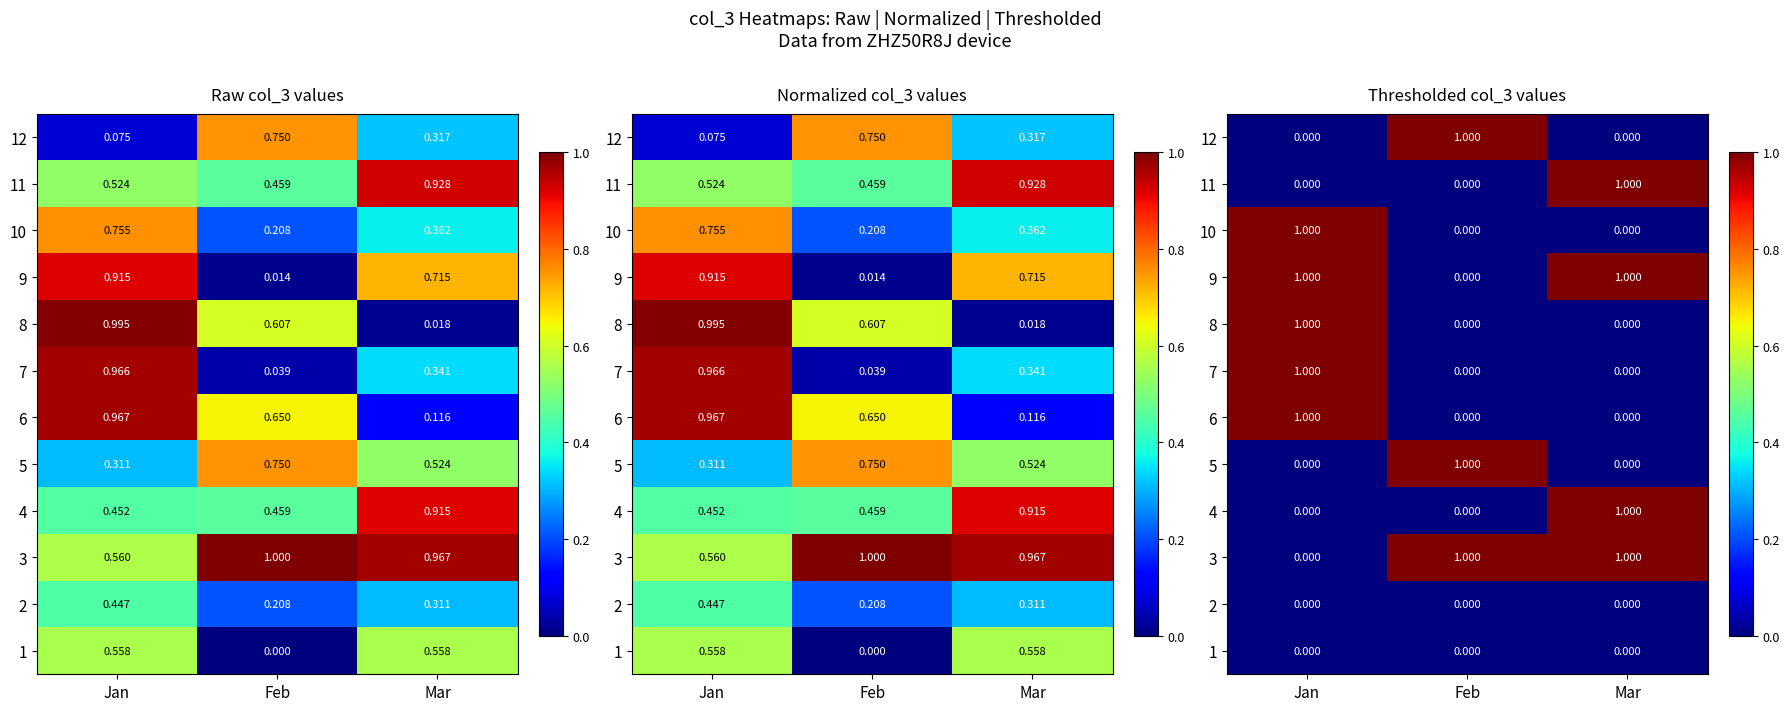

Which category has the highest value in the 9 series?

Jan